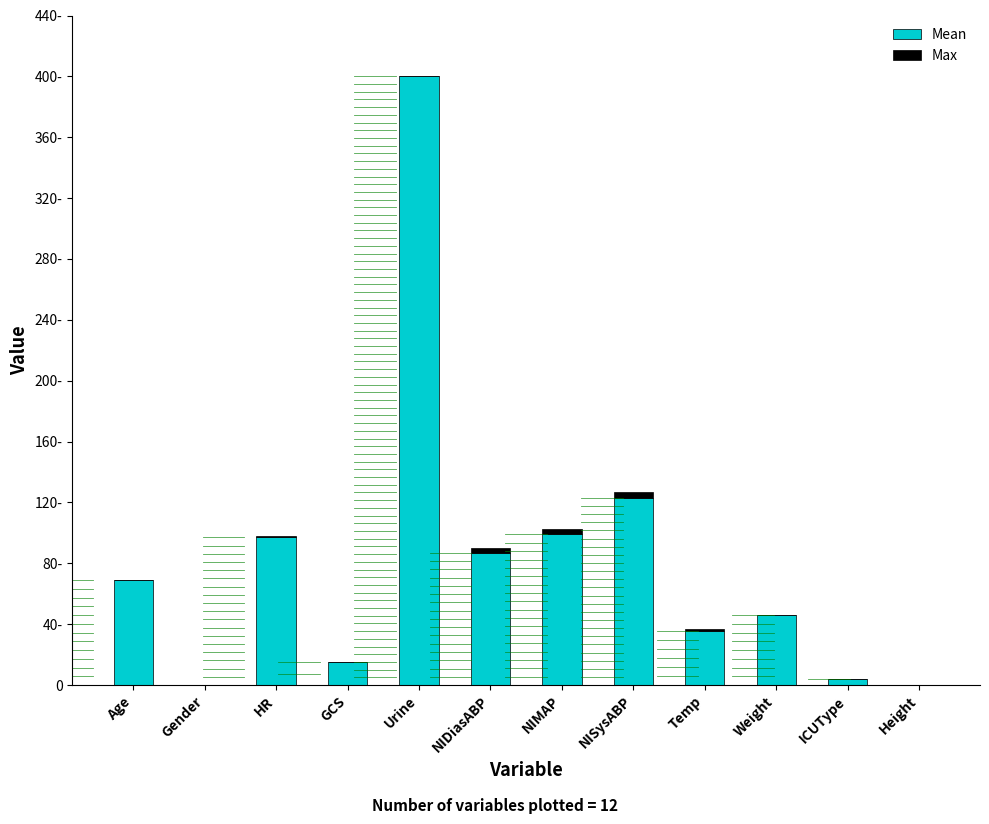

Which series has the largest range (max minus min)?

Mean